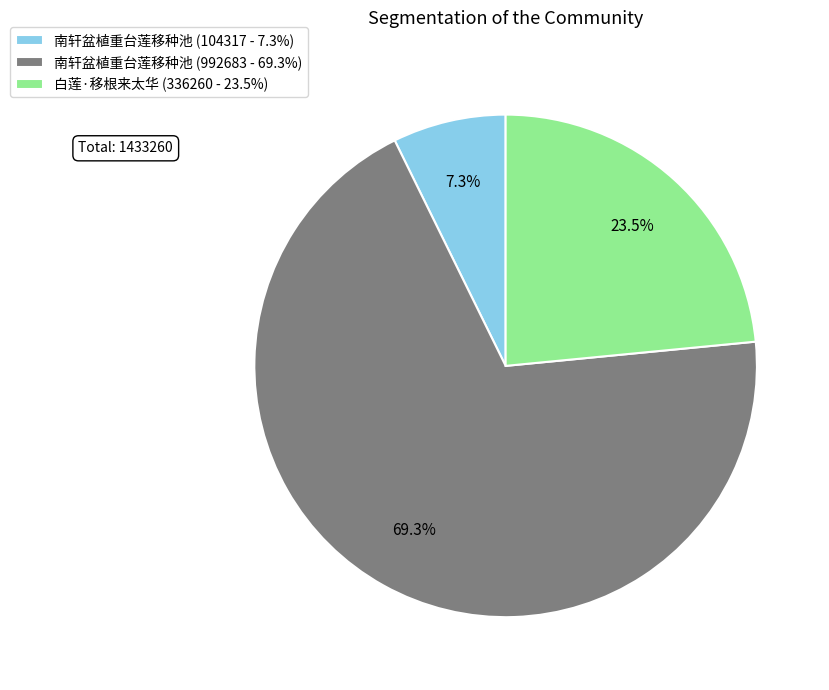

Between 白莲·移根来太华 (336260 - 23.5%) and 南轩盆植重台莲移种池 (992683 - 69.3%), which is larger?

南轩盆植重台莲移种池 (992683 - 69.3%)